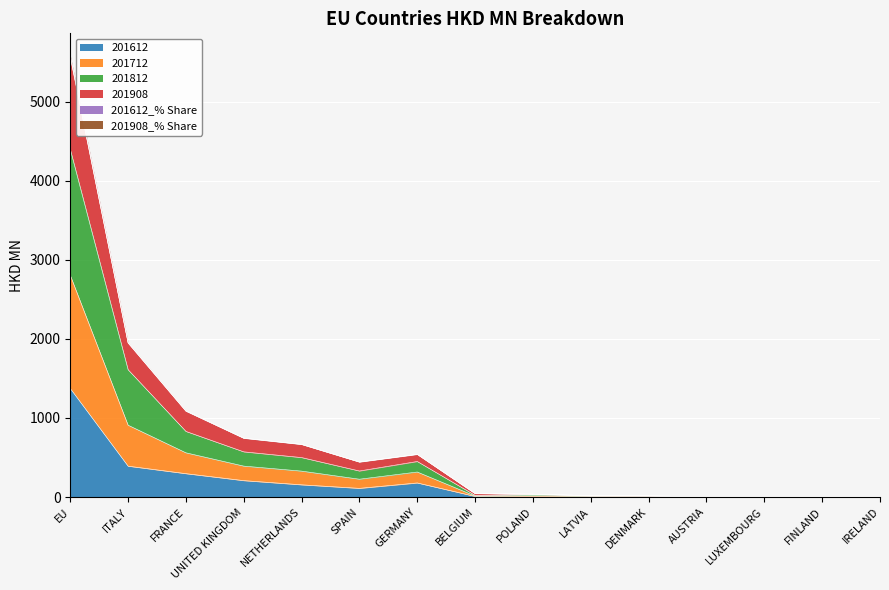

True or false: 201612_% Share and 201712 cross at least once.

False